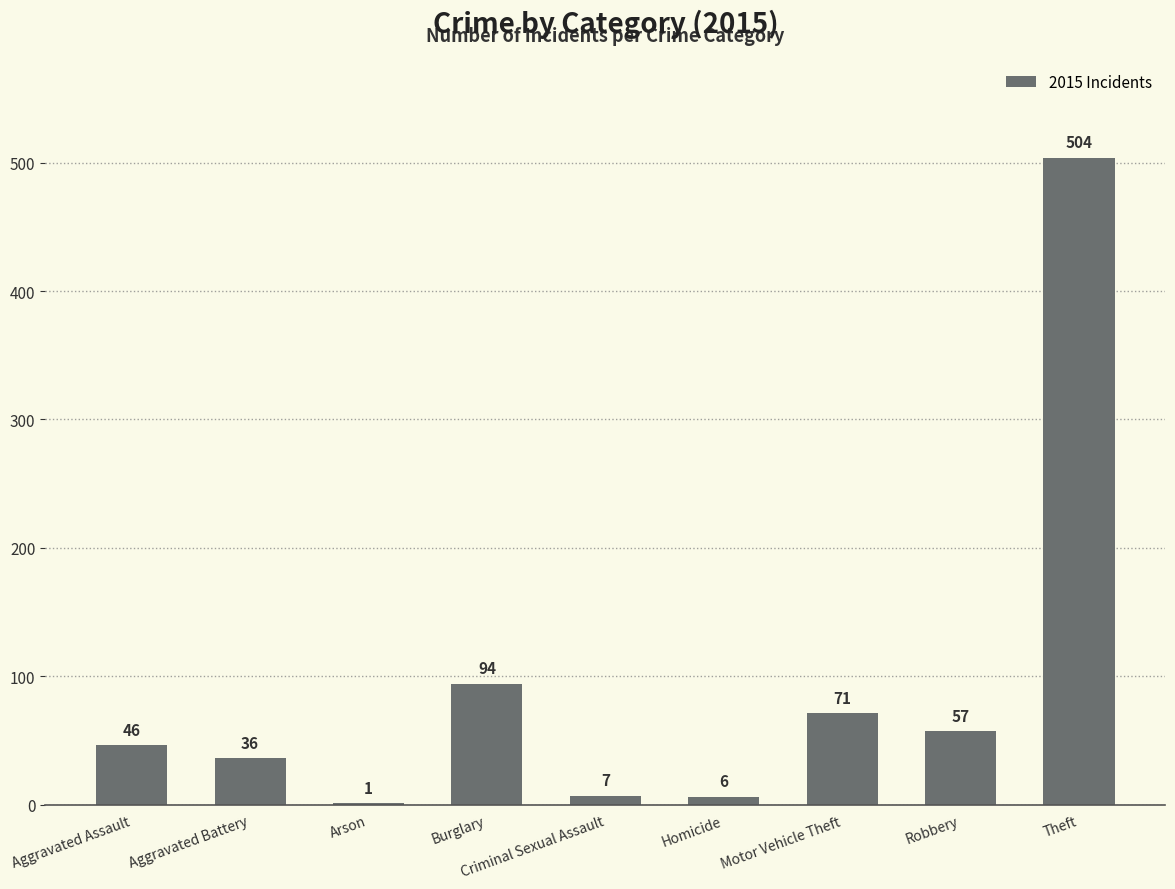

How many categories are shown in the chart?

9